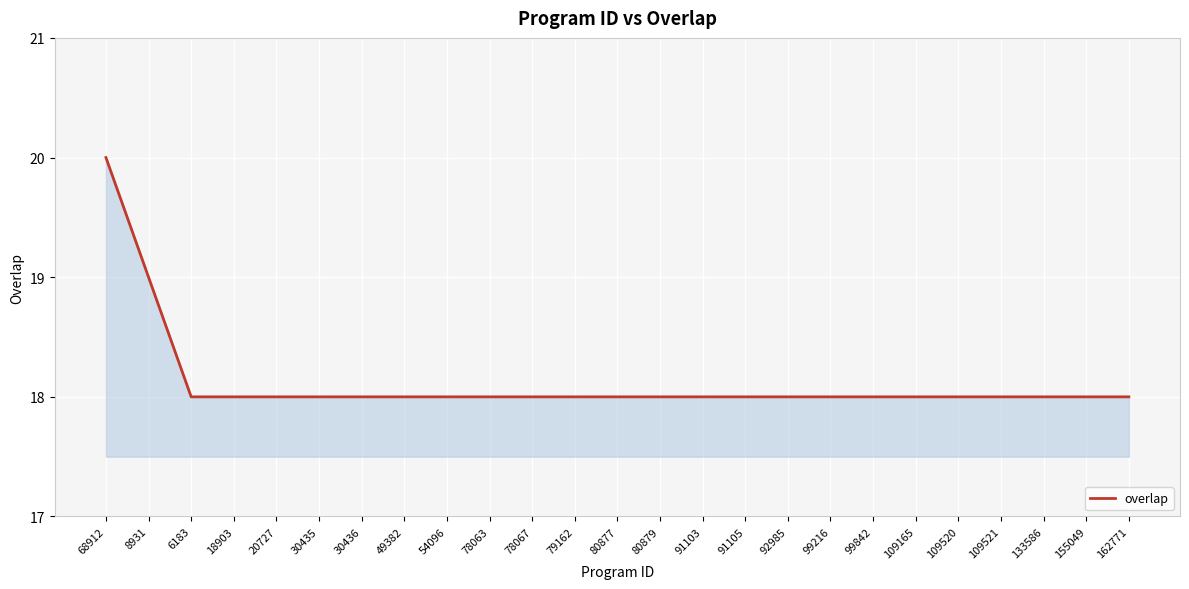

Between 8931 and 91105, which is larger?

8931